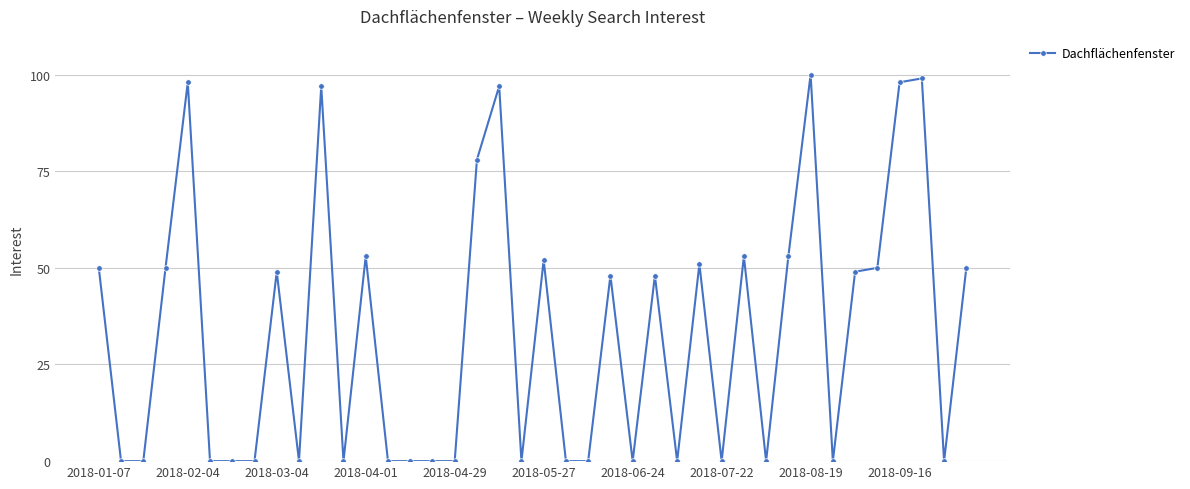

True or false: the data has more than 1 interior local peaks.

True